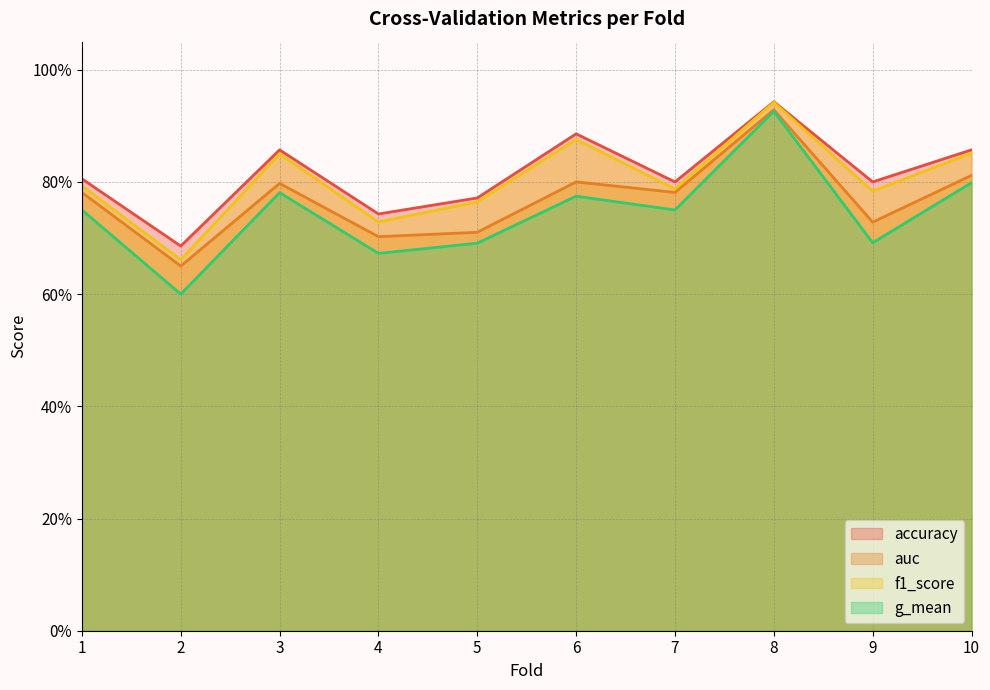

What is the total value across all series at 10?

3.3